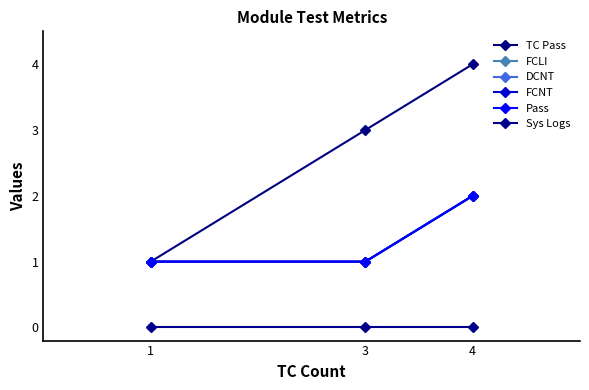

What is the highest value of the TC Pass series?

4